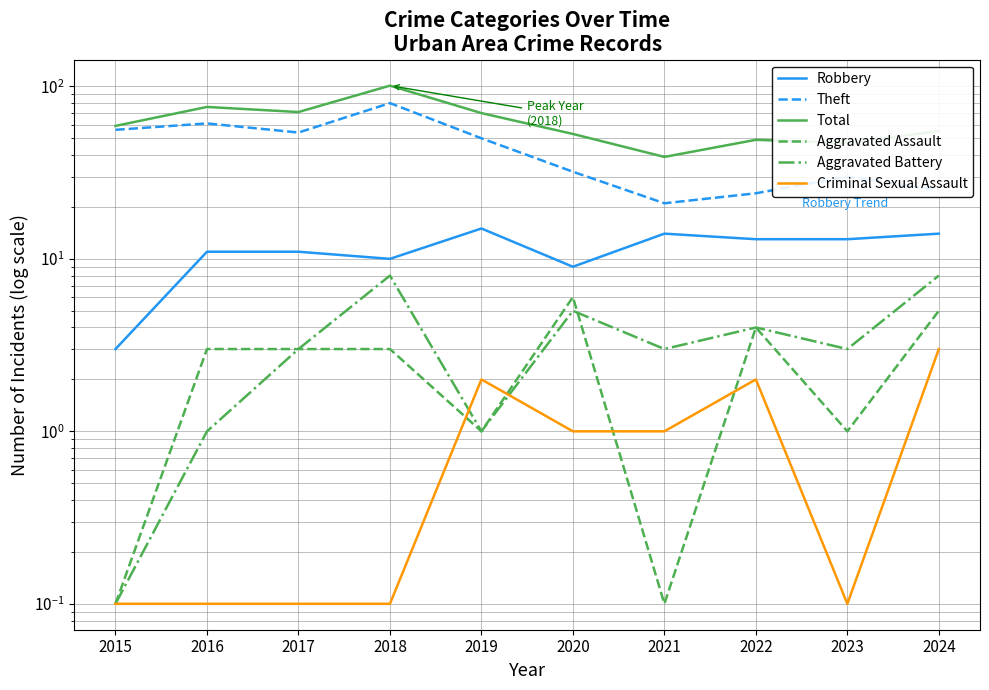

True or false: Total has a value of 55.0 at 2024.

True